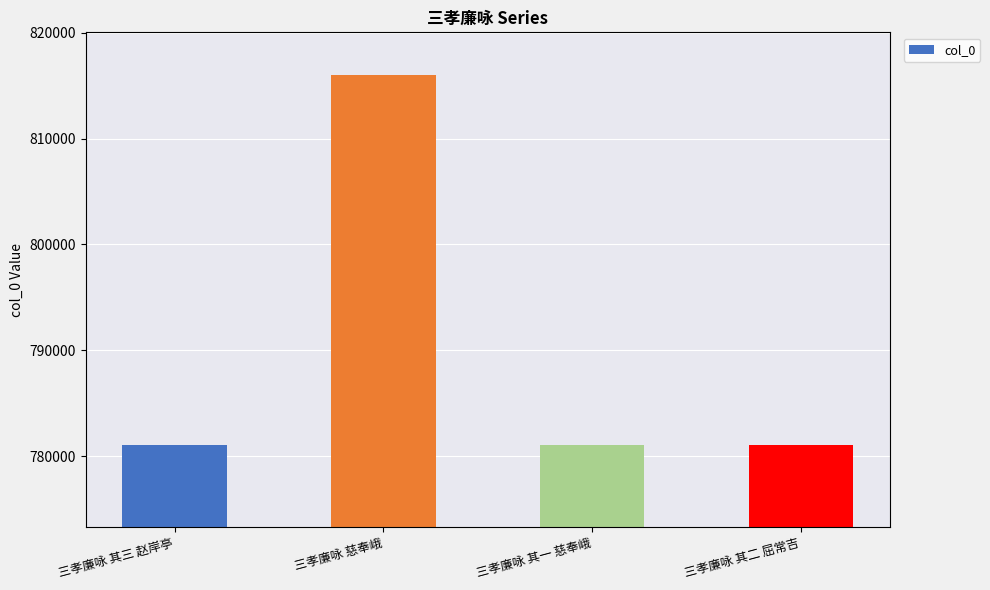

What is the difference between the maximum and minimum values?

34886